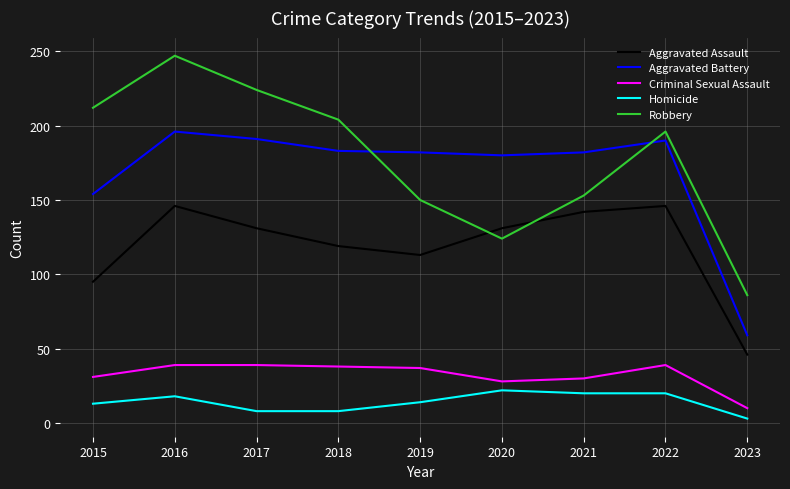

How many lines are shown in the chart?

5